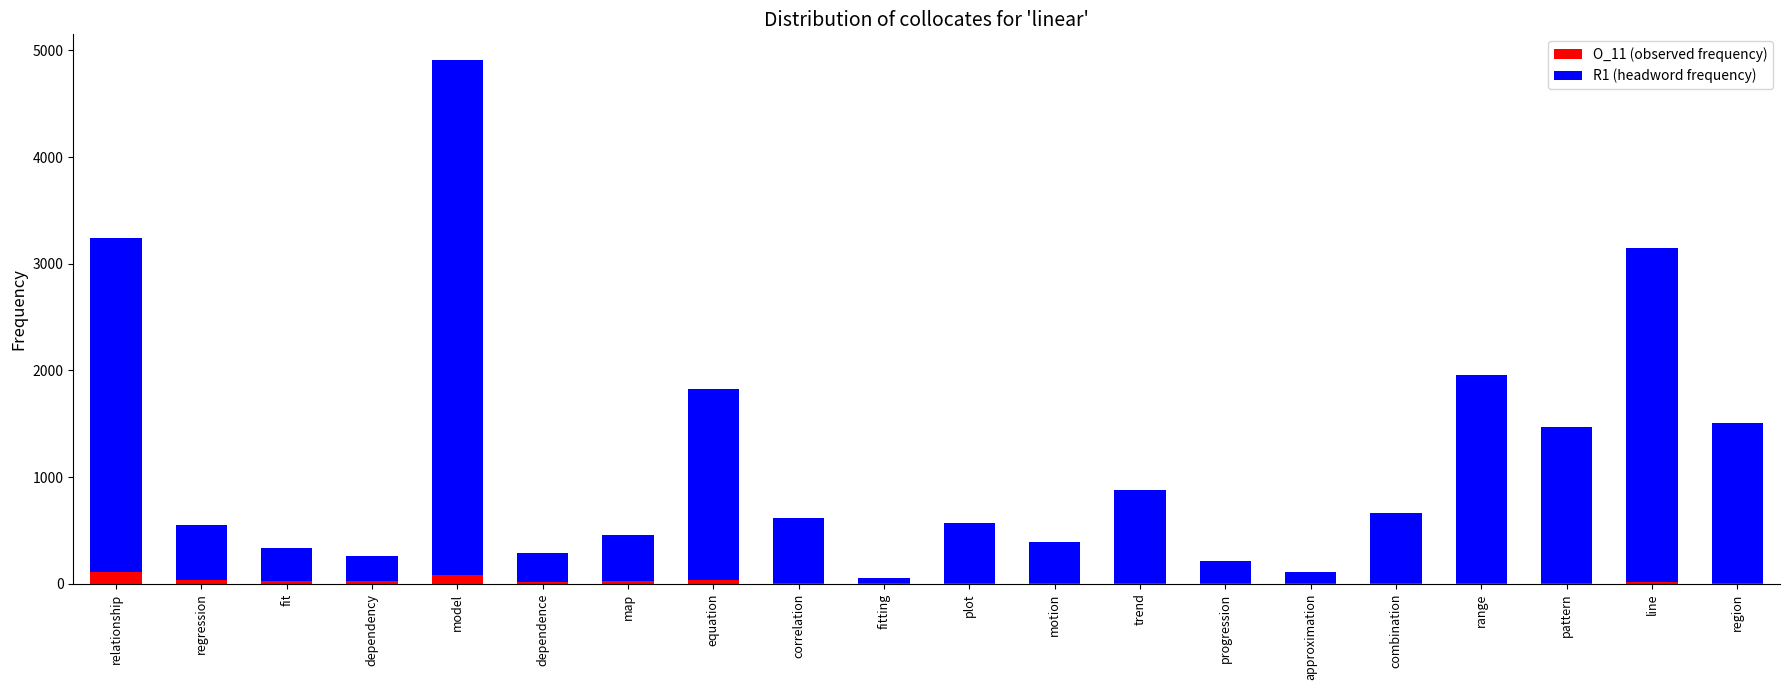

At which category is the sum across all series the highest?

model